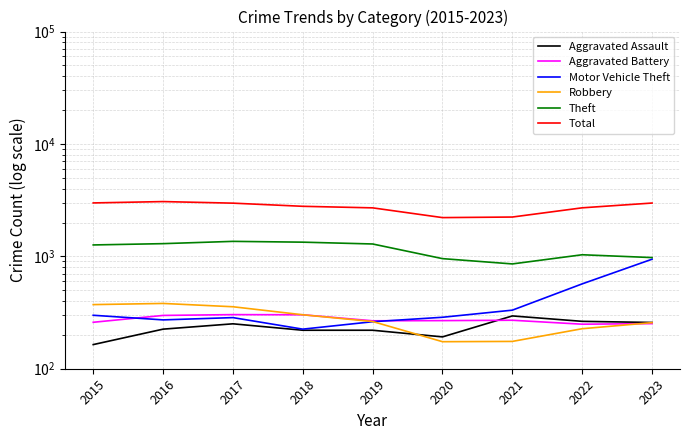

True or false: Theft and Motor Vehicle Theft cross at least once.

False